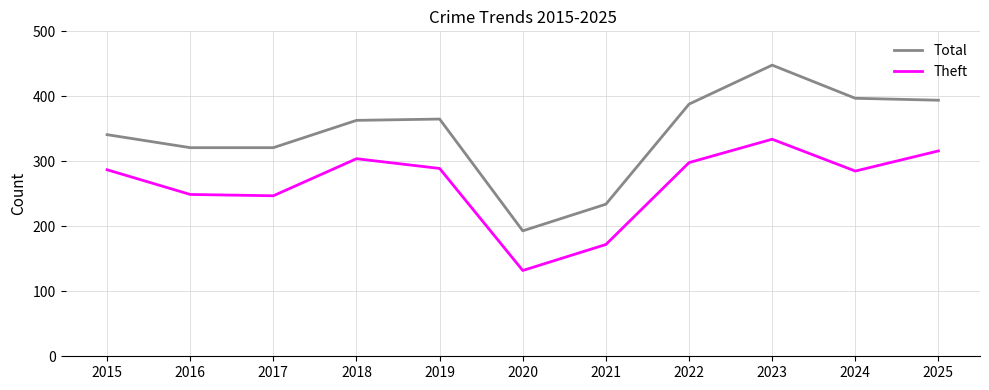

Which category has the highest value in the Theft series?

2023